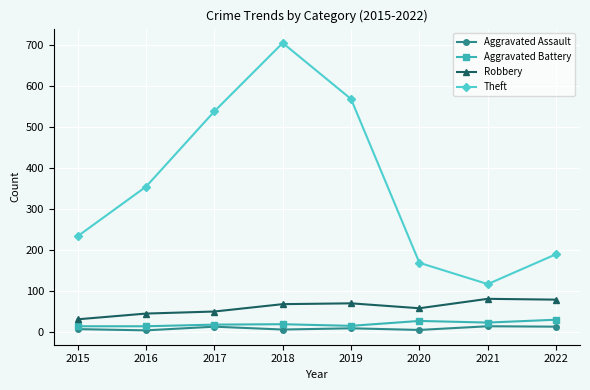

The value of Aggravated Assault at 2017 is 12. True or false?

True